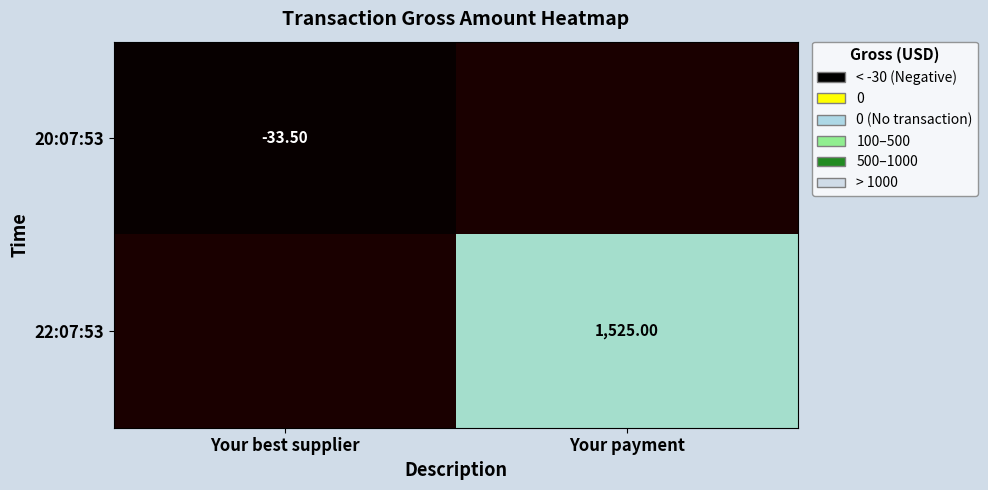

At how many categories does at least one series exceed 1184?

1